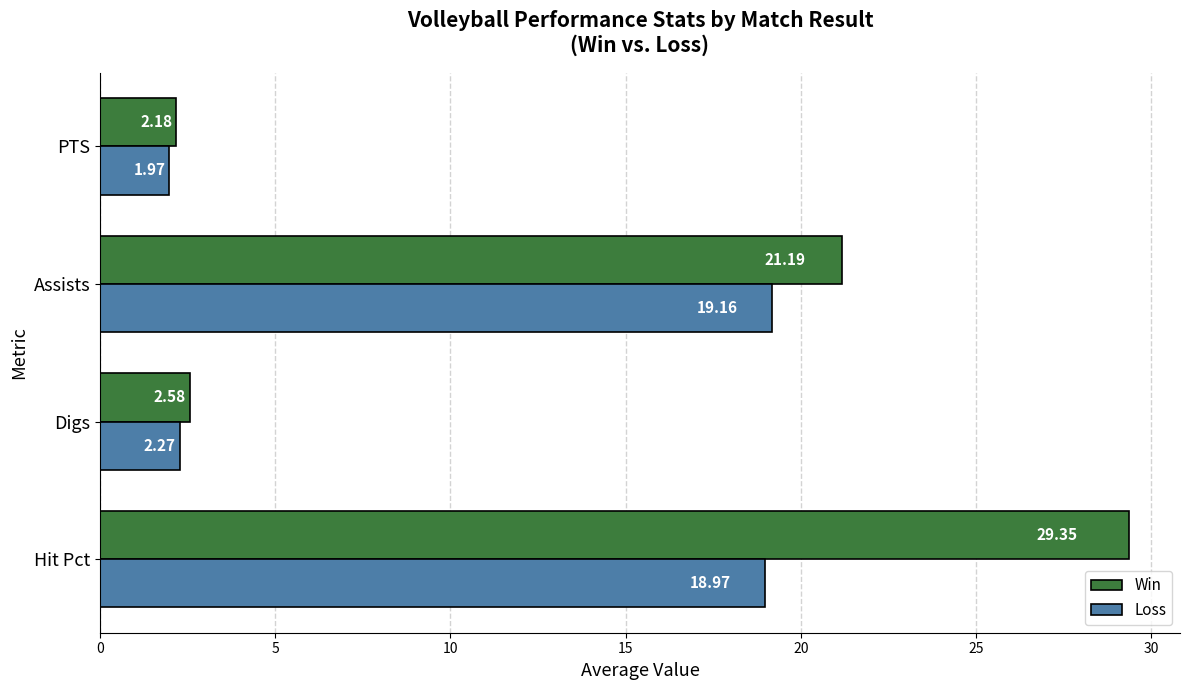

Which series changed the most between Assists and PTS?

Win